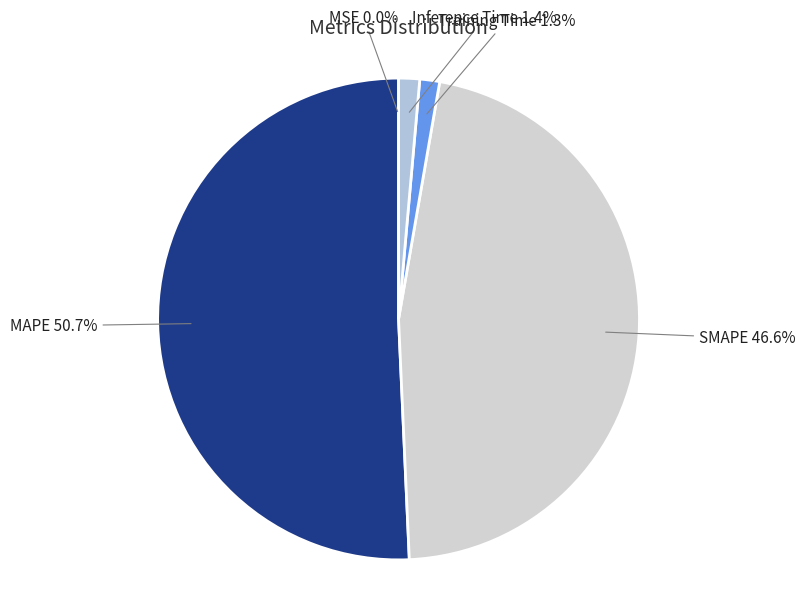

Between Inference Time and SMAPE, which is larger?

SMAPE